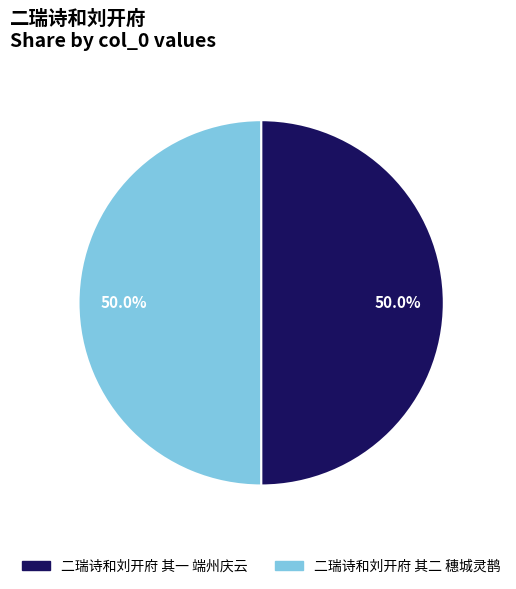

How many segments does this pie chart have?

2